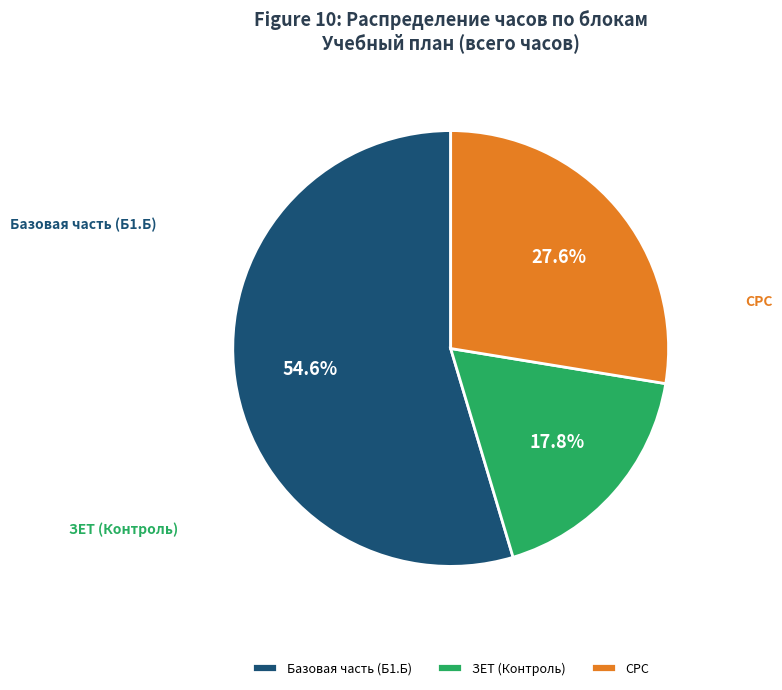

Is it true that СРС is 42% of the pie?

False